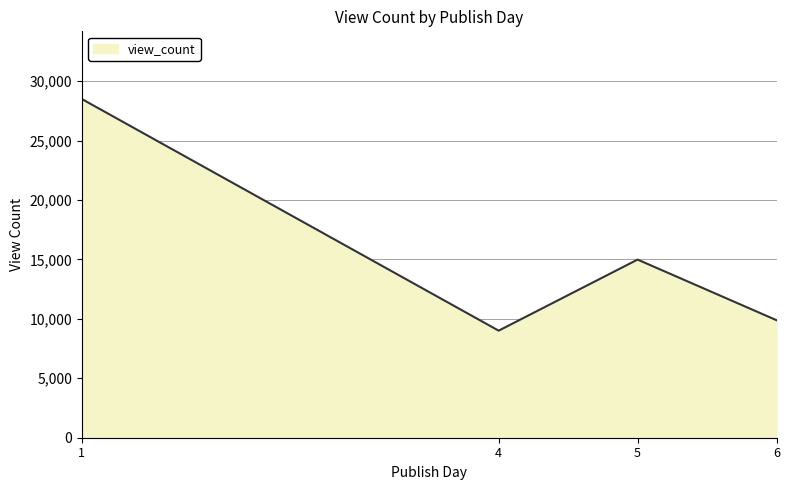

How many interior local valleys (lower than both neighbors) does the data have?

1